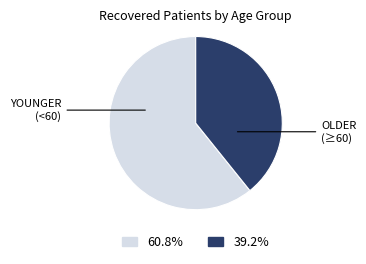

Does any single category account for the majority?

Yes